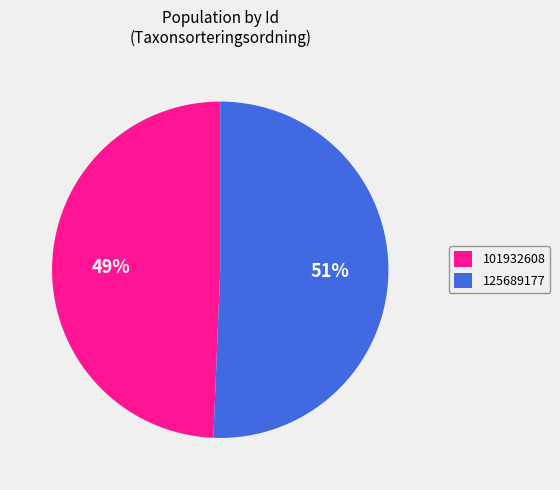

Count the number of slices in the pie.

2